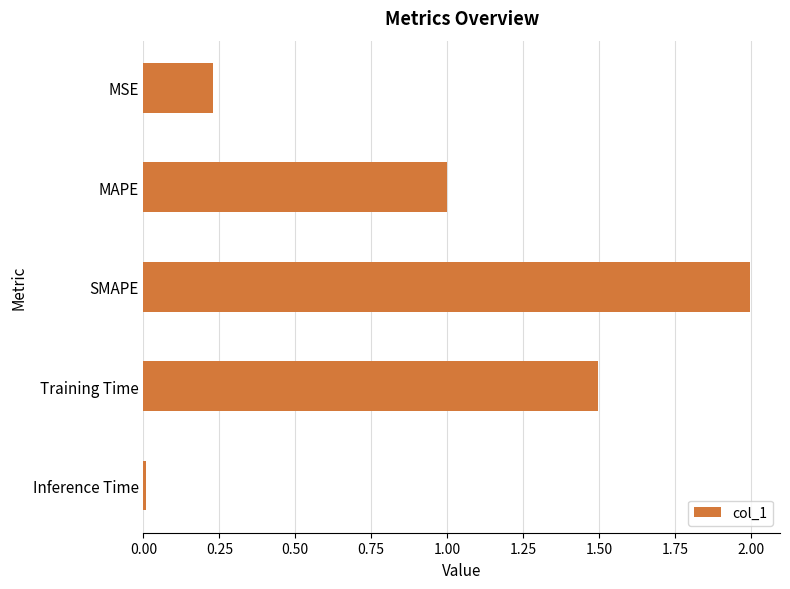

Is it true that the value at SMAPE is 2.0?

True